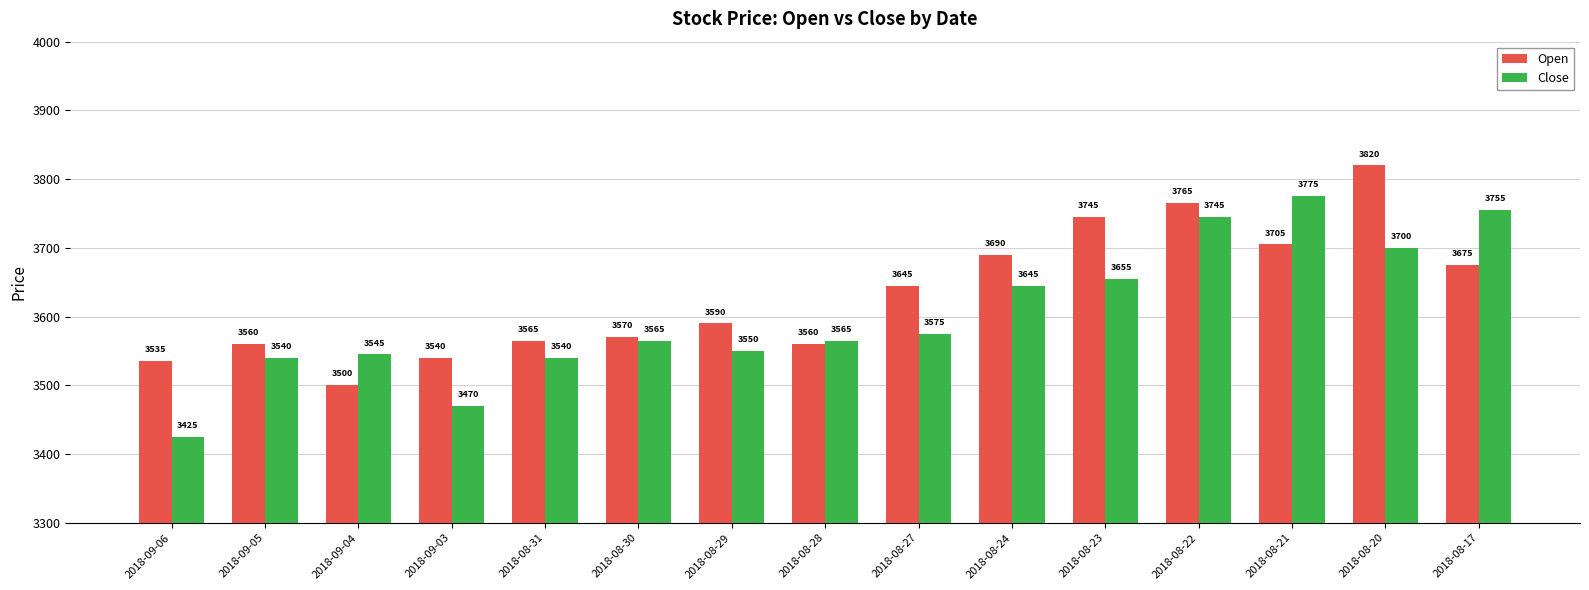

Read the Close value at 2018-08-27.

3575